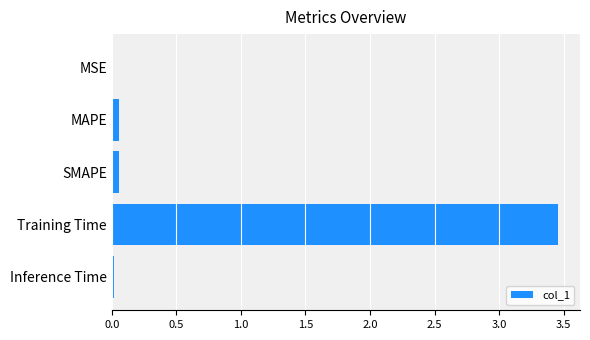

Which category has the highest value across all series?

Training Time